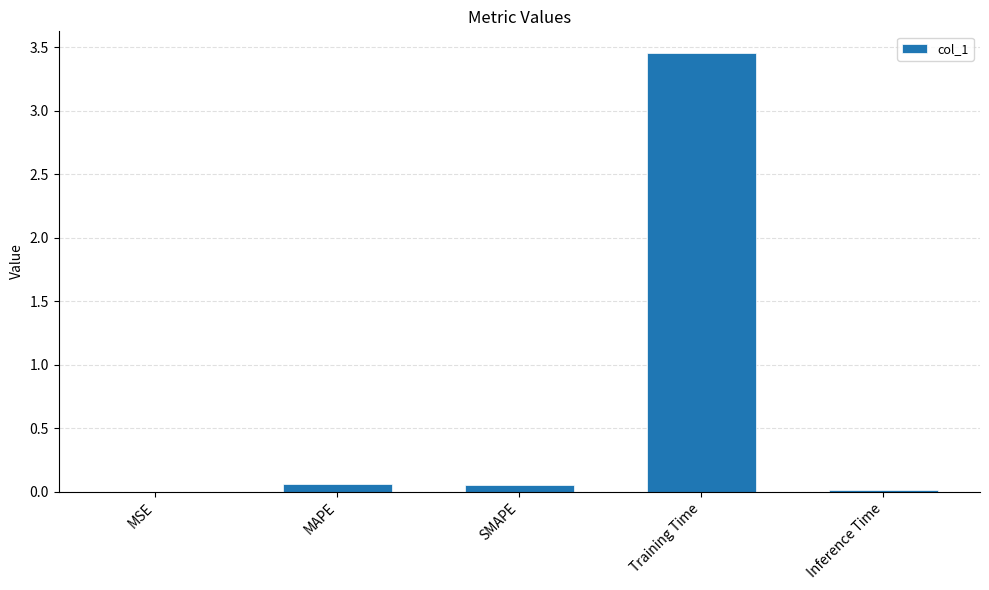

What is the difference between the values at Training Time and MAPE?

3.4